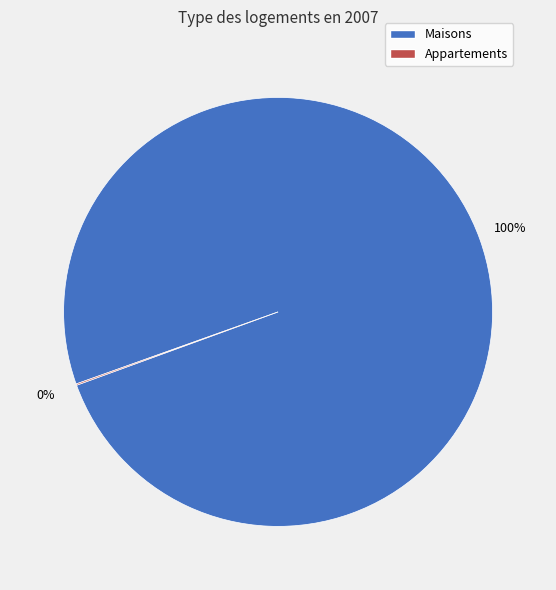

Is there a majority slice in this chart?

Yes